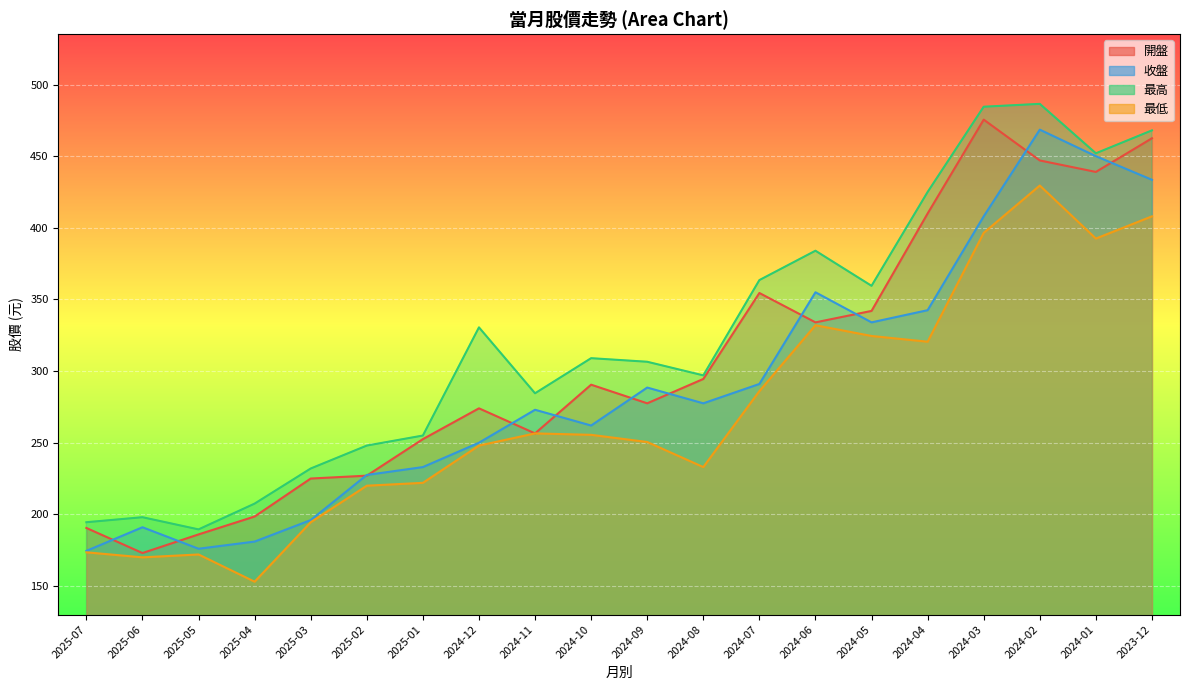

What is the total value across all series at 2024-08?

1102.0